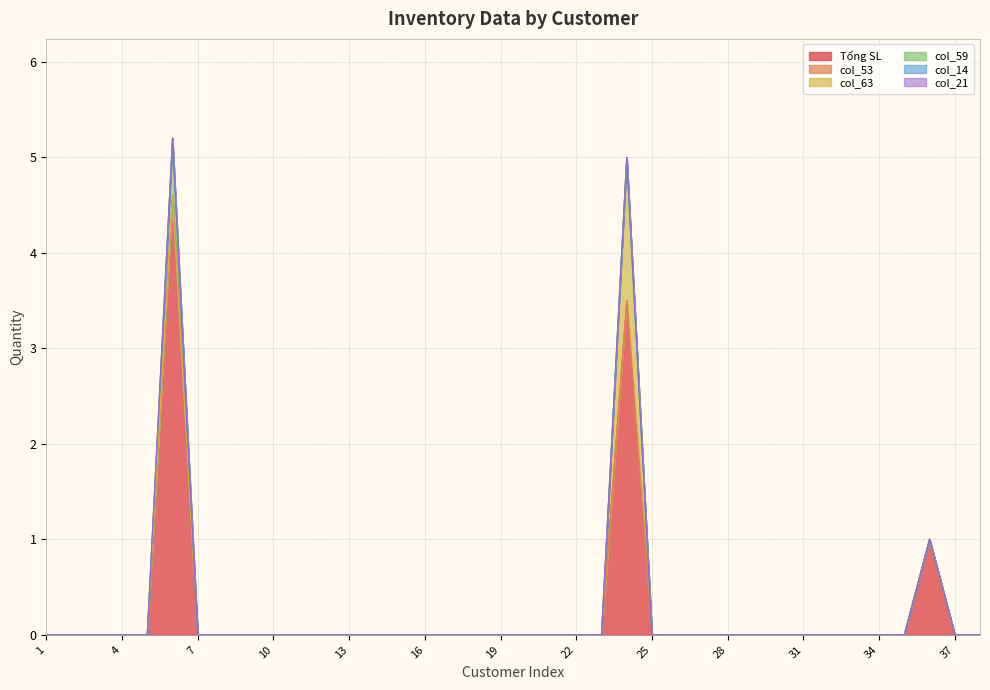

At which category does the chart reach its minimum across all series?

1